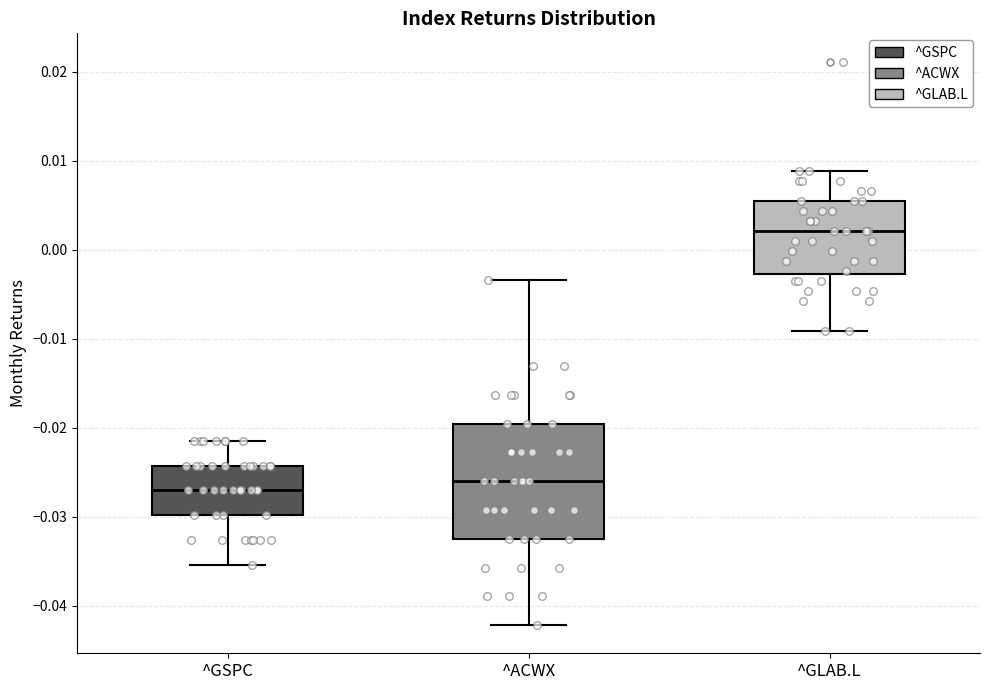

Which box has the highest median line?

^GLAB.L